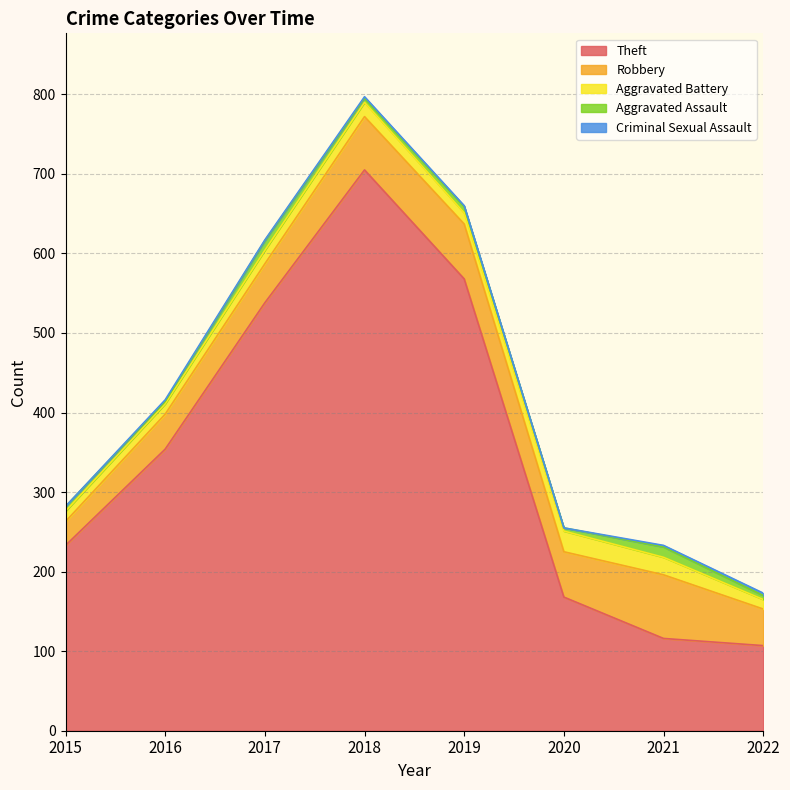

What is the difference between the maximum and minimum values in the Aggravated Assault series?

10